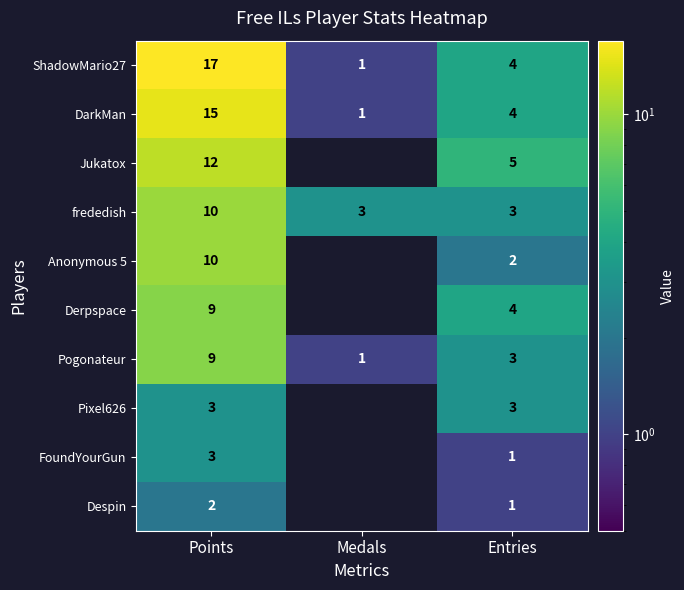

What is the difference between the maximum and minimum values in the ShadowMario27 series?

16